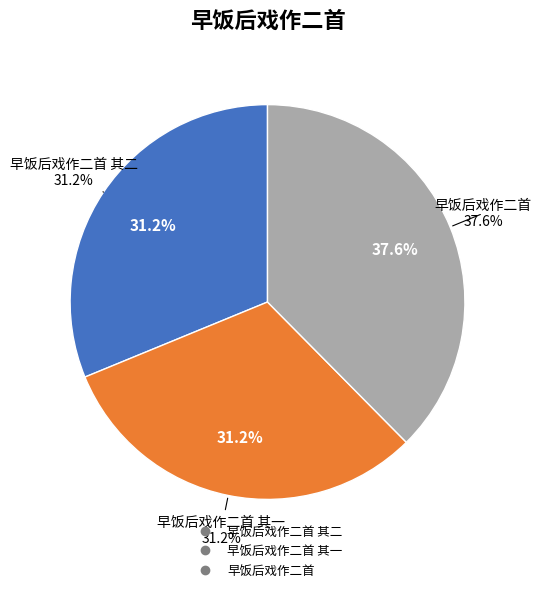

Which category has the biggest portion of the pie?

早饭后戏作二首